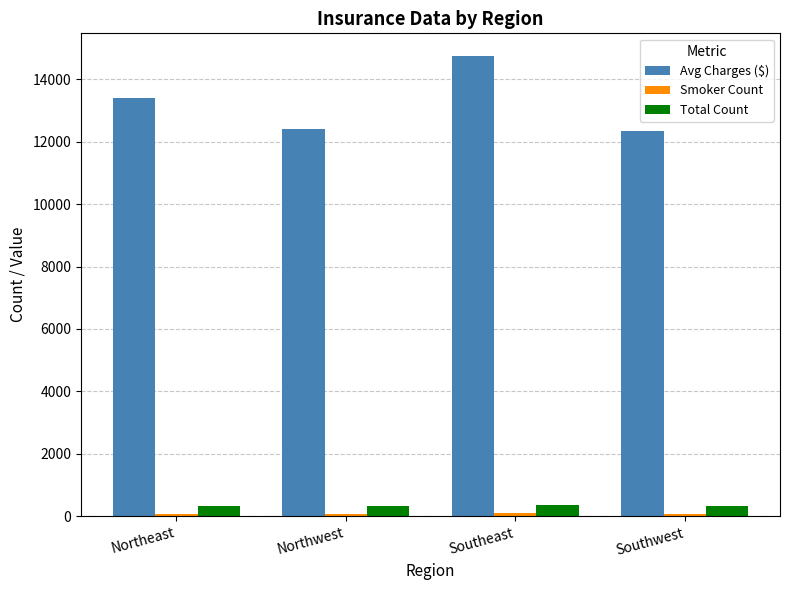

Are the bars horizontal?

No